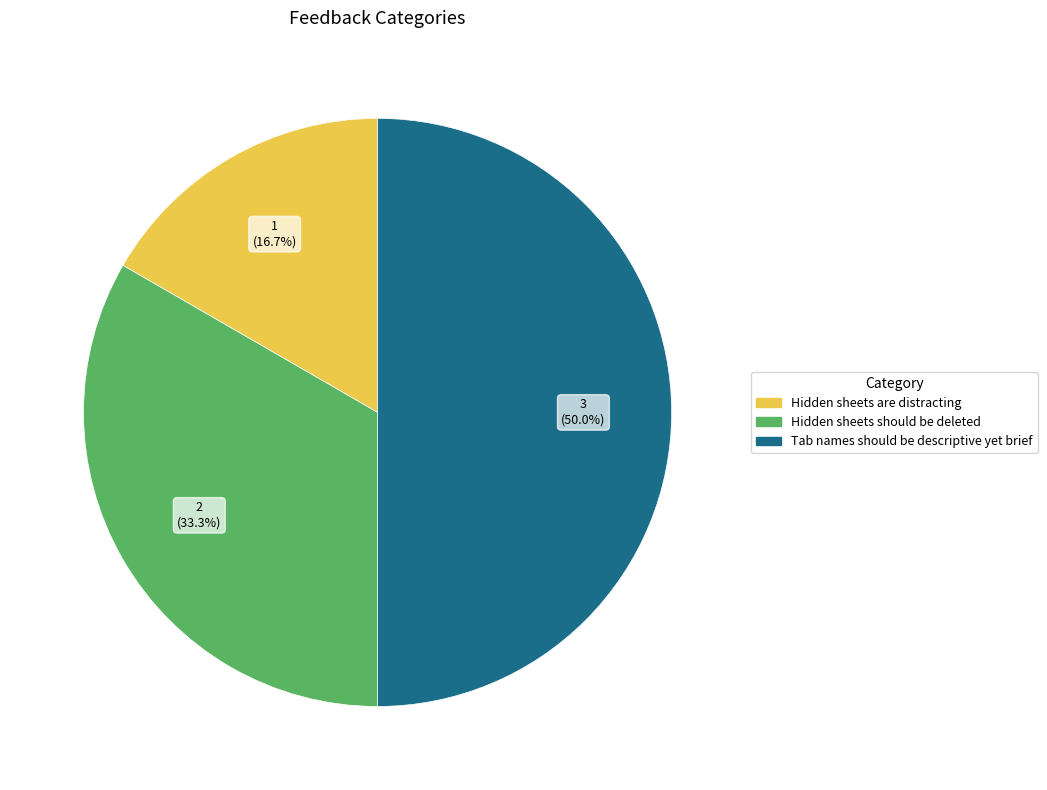

What is the smallest slice in the pie chart?

Hidden sheets are distracting